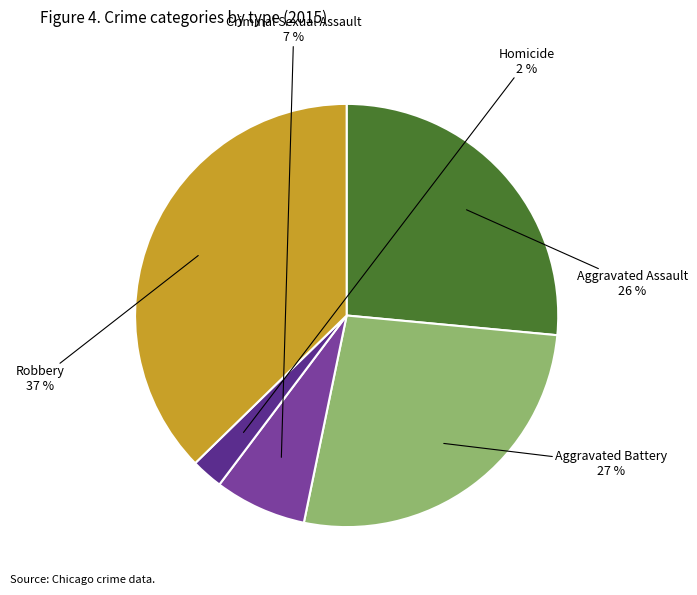

Is it true that Aggravated Assault is 26% of the pie?

True